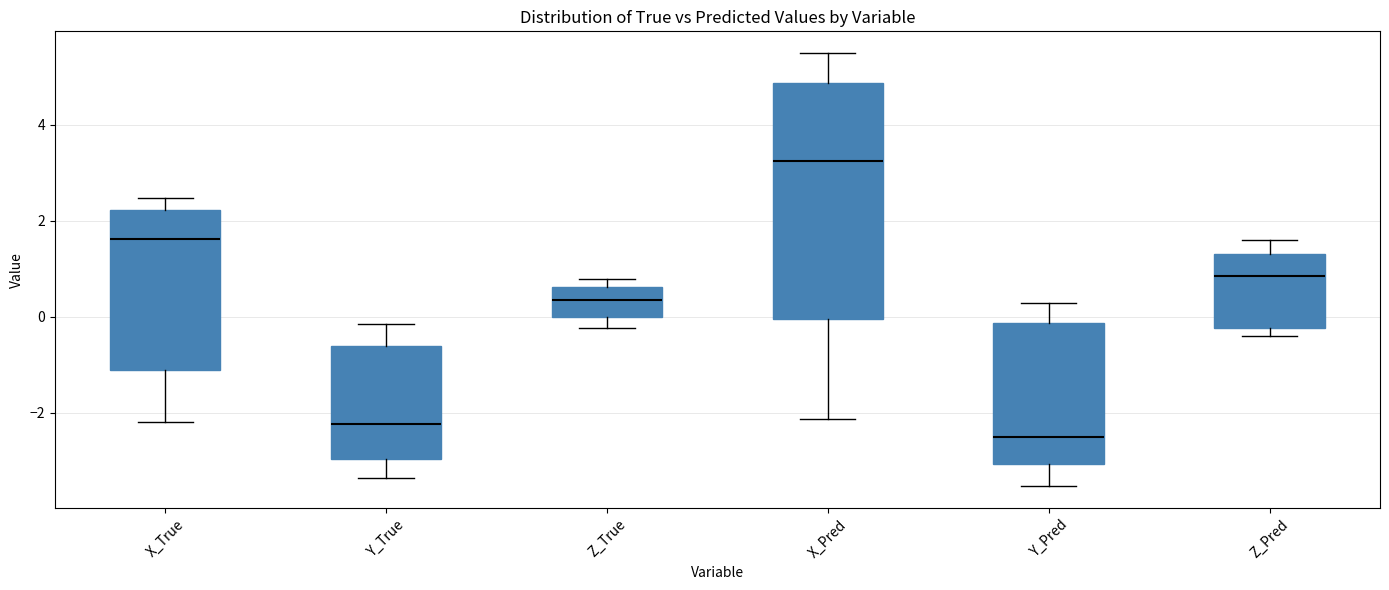

Which box has the lowest median line?

Y_Pred